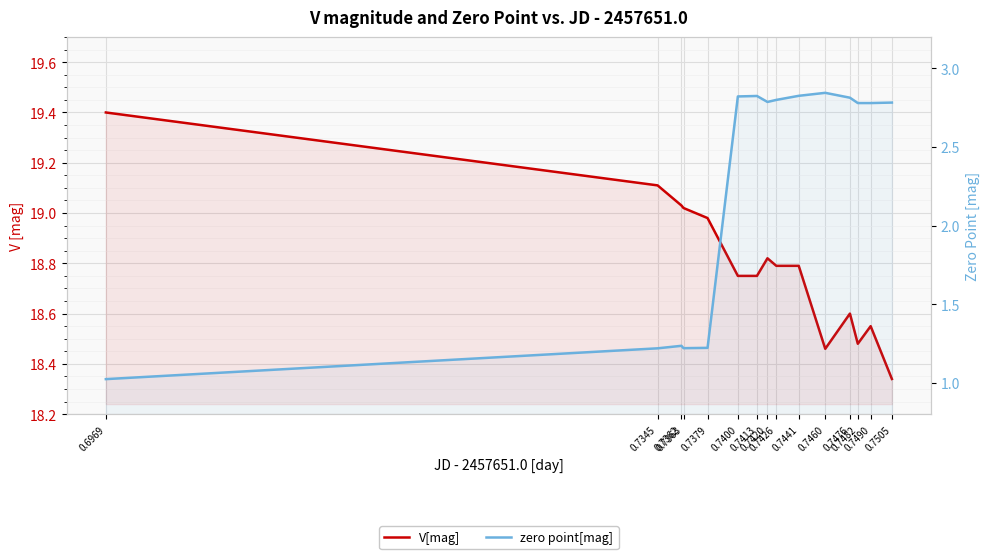

How many categories are shown in the chart?

15